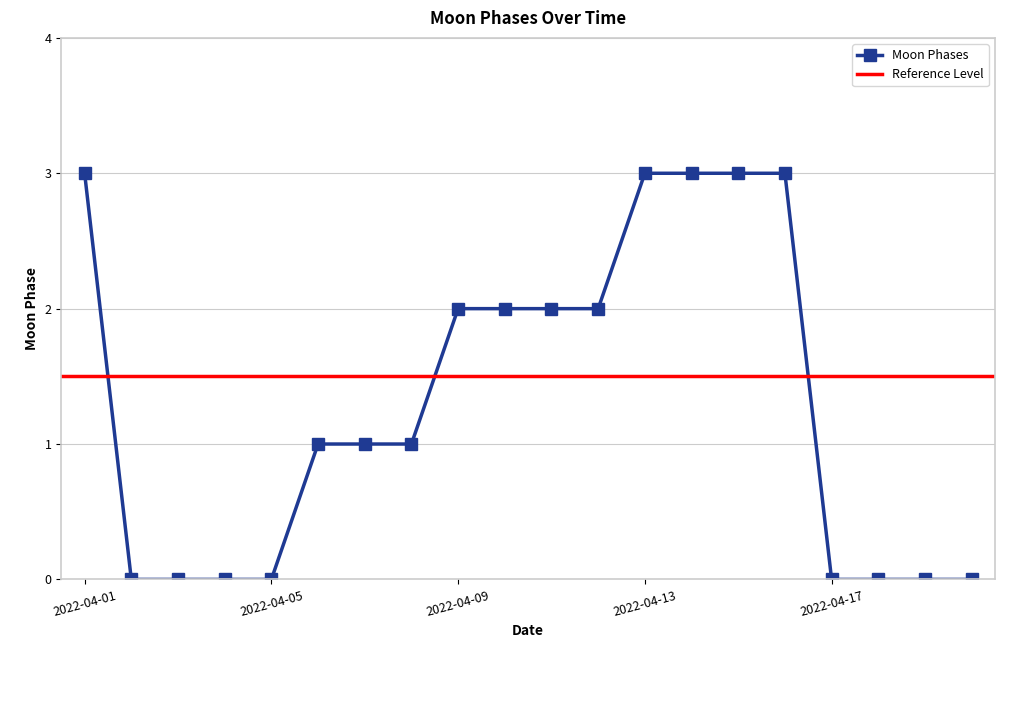

What is the highest value of the Moon Phases series?

3